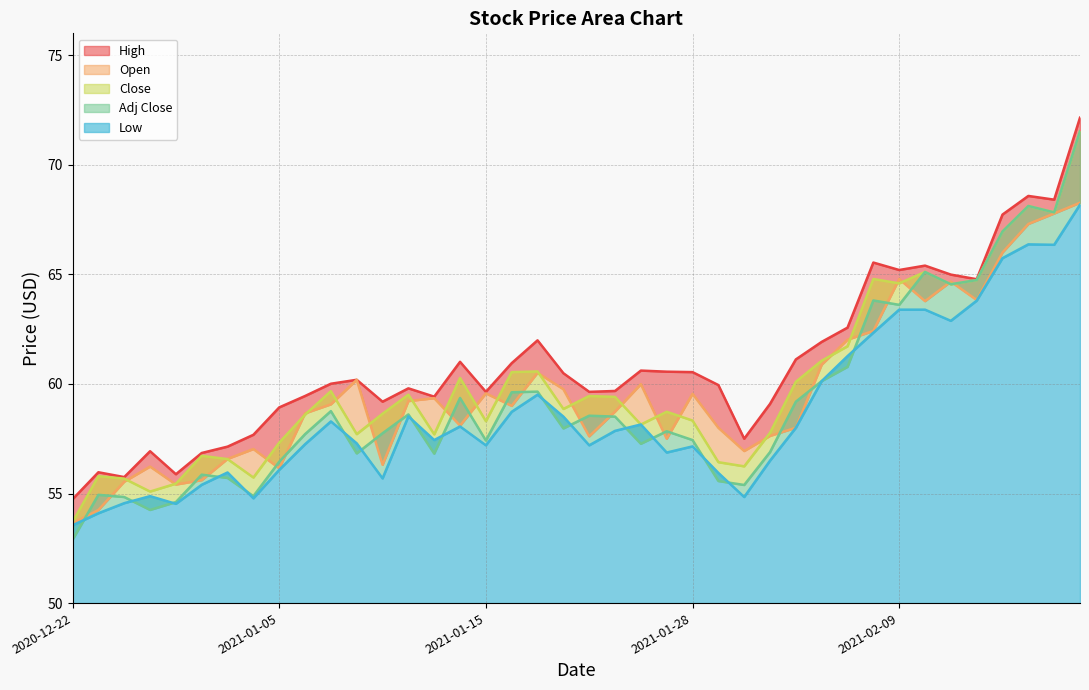

Which series has the largest range (max minus min)?

Adj Close